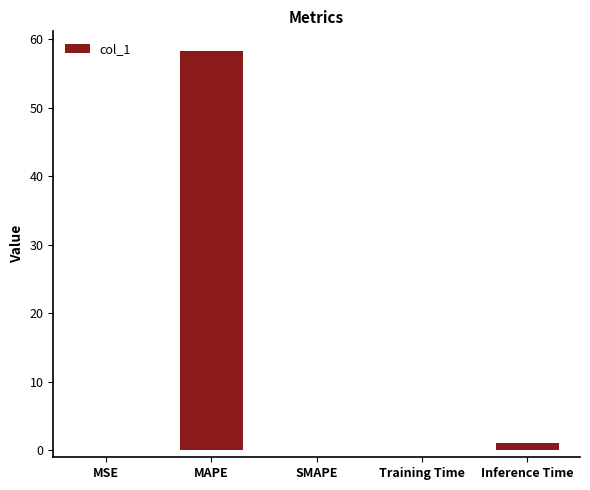

Is it true that the value at SMAPE is 0.0?

True